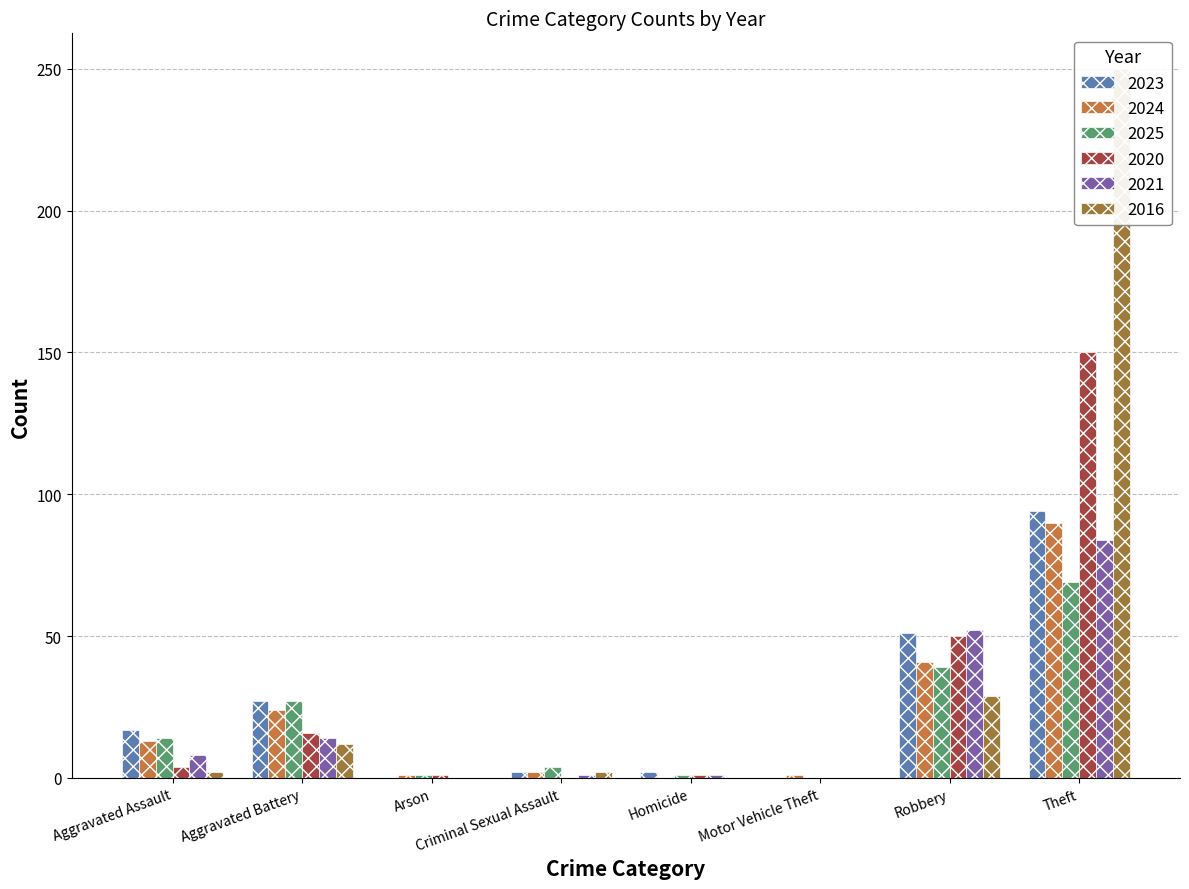

How many bars are there in each group?

6